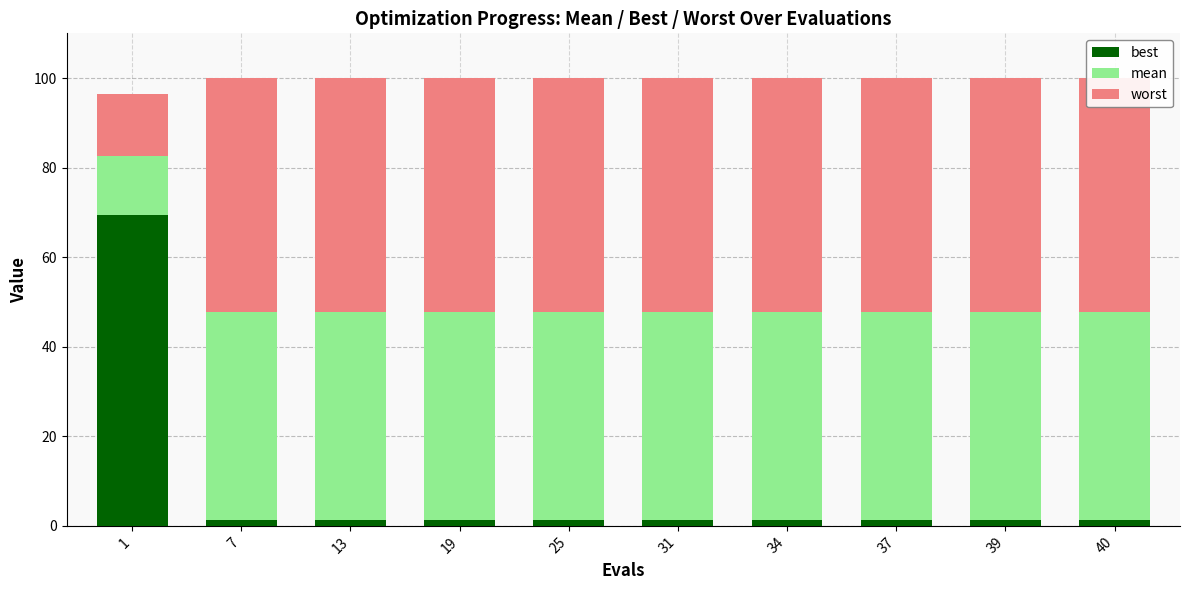

Which series has the widest spread of values?

best